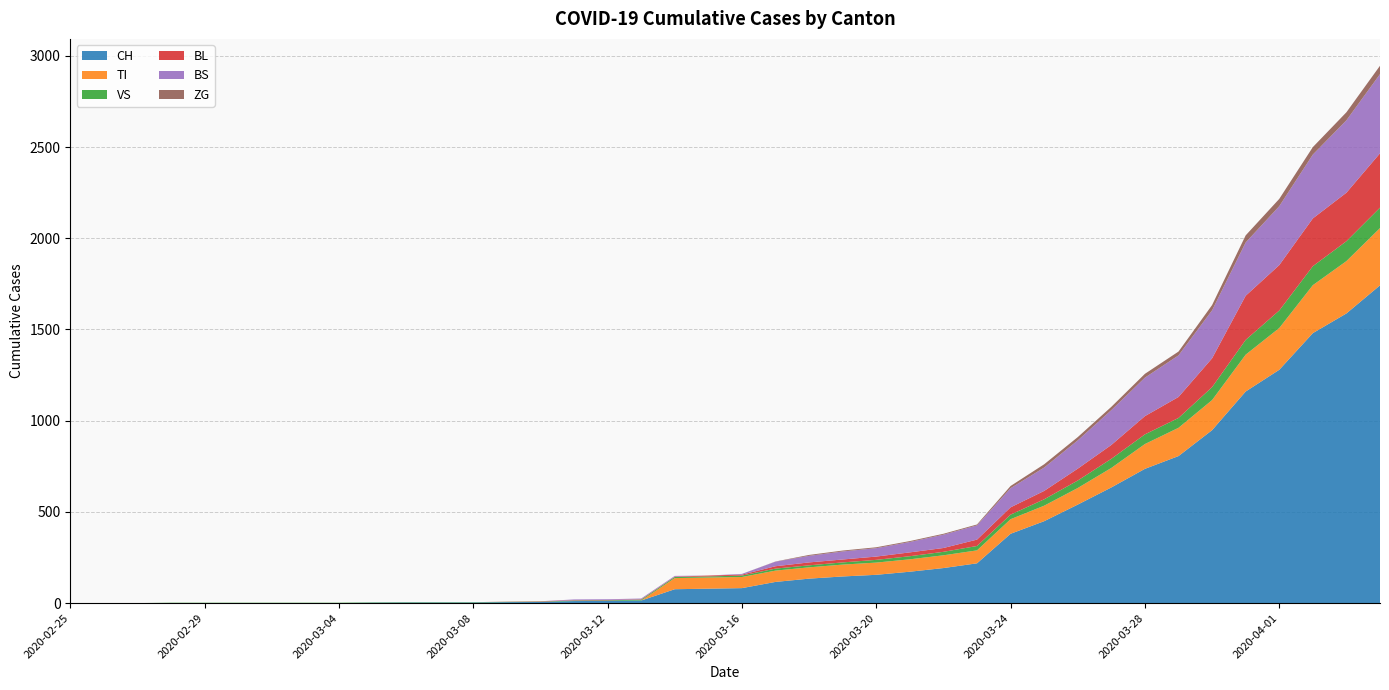

Reading right to left, list all the values displayed in this chart.

CH: 2020-04-04=1742	2020-04-03=1588	2020-04-02=1480	2020-04-01=1279	2020-03-31=1160	2020-03-30=948	2020-03-29=806	2020-03-28=736	2020-03-27=634	2020-03-26=540	2020-03-25=449	2020-03-24=380	2020-03-23=218	2020-03-22=192	2020-03-21=172	2020-03-20=155	2020-03-19=146	2020-03-18=134	2020-03-17=116	2020-03-16=82	2020-03-15=79	2020-03-14=76	2020-03-13=14	2020-03-12=12	2020-03-11=11	2020-03-10=6	2020-03-09=5	2020-03-08=3	2020-03-07=3	2020-03-06=3	2020-03-05=2	2020-03-04=0	2020-03-03=0	2020-03-02=0	2020-03-01=0	2020-02-29=0	2020-02-28=0	2020-02-27=0	2020-02-26=0	2020-02-25=0
TI: 2020-04-04=314	2020-04-03=287	2020-04-02=263	2020-04-01=229	2020-03-31=202	2020-03-30=165	2020-03-29=155	2020-03-28=136	2020-03-27=107	2020-03-26=91	2020-03-25=85	2020-03-24=80	2020-03-23=71	2020-03-22=70	2020-03-21=68	2020-03-20=67	2020-03-19=65	2020-03-18=62	2020-03-17=62	2020-03-16=61	2020-03-15=61	2020-03-14=61	2020-03-13=0	2020-03-12=0	2020-03-11=0	2020-03-10=0	2020-03-09=0	2020-03-08=0	2020-03-07=0	2020-03-06=0	2020-03-05=0	2020-03-04=0	2020-03-03=0	2020-03-02=0	2020-03-01=0	2020-02-29=0	2020-02-28=0	2020-02-27=0	2020-02-26=0	2020-02-25=0
VS: 2020-04-04=112	2020-04-03=109	2020-04-02=104	2020-04-01=96	2020-03-31=81	2020-03-30=71	2020-03-29=54	2020-03-28=53	2020-03-27=50	2020-03-26=41	2020-03-25=35	2020-03-24=25	2020-03-23=24	2020-03-22=19	2020-03-21=17	2020-03-20=15	2020-03-19=12	2020-03-18=11	2020-03-17=11	2020-03-16=8	2020-03-15=6	2020-03-14=6	2020-03-13=5	2020-03-12=3	2020-03-11=3	2020-03-10=2	2020-03-09=2	2020-03-08=2	2020-03-07=2	2020-03-06=2	2020-03-05=2	2020-03-04=2	2020-03-03=2	2020-03-02=2	2020-03-01=2	2020-02-29=2	2020-02-28=2	2020-02-27=0	2020-02-26=0	2020-02-25=0
BL: 2020-04-04=298	2020-04-03=266	2020-04-02=262	2020-04-01=249	2020-03-31=242	2020-03-30=158	2020-03-29=115	2020-03-28=100	2020-03-27=76	2020-03-26=65	2020-03-25=46	2020-03-24=40	2020-03-23=35	2020-03-22=21	2020-03-21=21	2020-03-20=18	2020-03-19=16	2020-03-18=16	2020-03-17=13	2020-03-16=5	2020-03-15=5	2020-03-14=2	2020-03-13=2	2020-03-12=2	2020-03-11=2	2020-03-10=2	2020-03-09=1	2020-03-08=0	2020-03-07=0	2020-03-06=0	2020-03-05=0	2020-03-04=0	2020-03-03=0	2020-03-02=0	2020-03-01=0	2020-02-29=0	2020-02-28=0	2020-02-27=0	2020-02-26=0	2020-02-25=0
BS: 2020-04-04=434	2020-04-03=397	2020-04-02=350	2020-04-01=323	2020-03-31=292	2020-03-30=263	2020-03-29=228	2020-03-28=211	2020-03-27=191	2020-03-26=155	2020-03-25=128	2020-03-24=105	2020-03-23=78	2020-03-22=73	2020-03-21=57	2020-03-20=46	2020-03-19=44	2020-03-18=36	2020-03-17=25	2020-03-16=4	2020-03-15=0	2020-03-14=4	2020-03-13=4	2020-03-12=4	2020-03-11=4	2020-03-10=0	2020-03-09=0	2020-03-08=0	2020-03-07=0	2020-03-06=0	2020-03-05=0	2020-03-04=0	2020-03-03=0	2020-03-02=0	2020-03-01=0	2020-02-29=0	2020-02-28=0	2020-02-27=0	2020-02-26=0	2020-02-25=0
ZG: 2020-04-04=46	2020-04-03=44	2020-04-02=41	2020-04-01=40	2020-03-31=39	2020-03-30=29	2020-03-29=21	2020-03-28=21	2020-03-27=18	2020-03-26=18	2020-03-25=18	2020-03-24=12	2020-03-23=5	2020-03-22=5	2020-03-21=5	2020-03-20=5	2020-03-19=5	2020-03-18=5	2020-03-17=1	2020-03-16=0	2020-03-15=0	2020-03-14=0	2020-03-13=0	2020-03-12=0	2020-03-11=0	2020-03-10=0	2020-03-09=0	2020-03-08=0	2020-03-07=0	2020-03-06=0	2020-03-05=0	2020-03-04=0	2020-03-03=0	2020-03-02=0	2020-03-01=0	2020-02-29=0	2020-02-28=0	2020-02-27=0	2020-02-26=0	2020-02-25=0